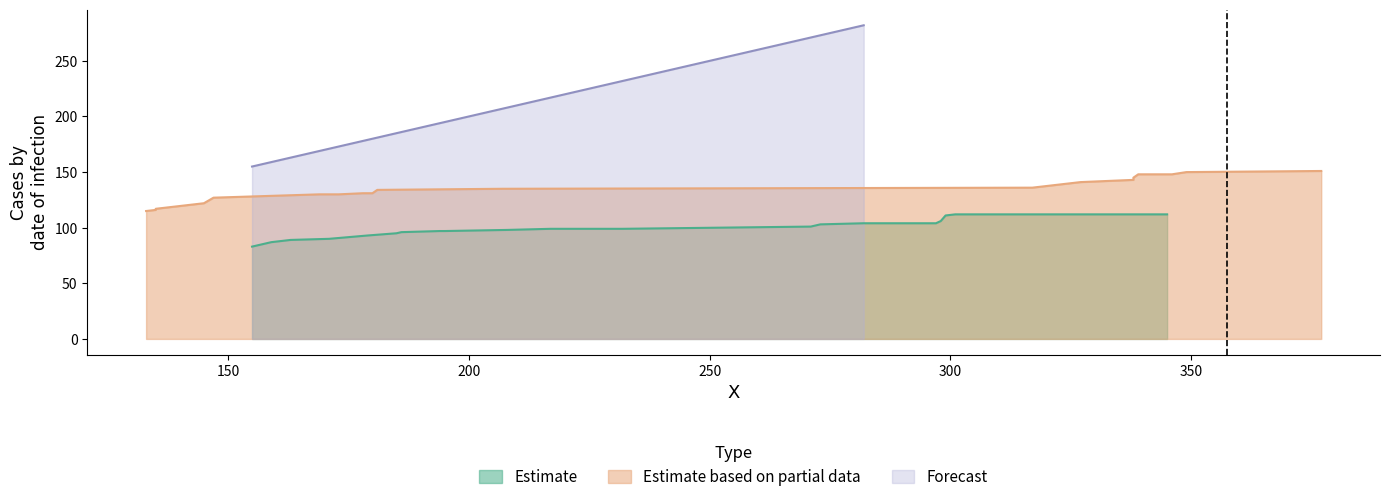

What is the highest value of the Estimate series?

112